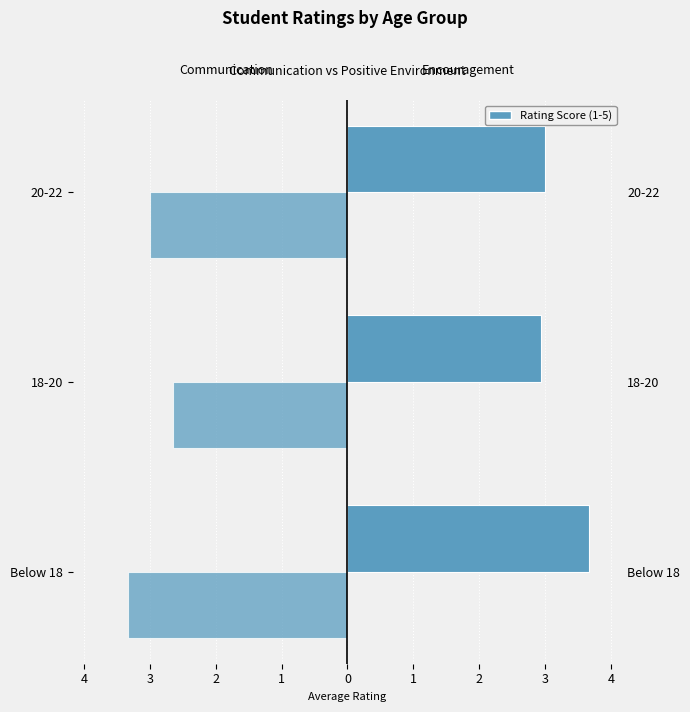

What is the minimum value shown in the chart?

-3.3